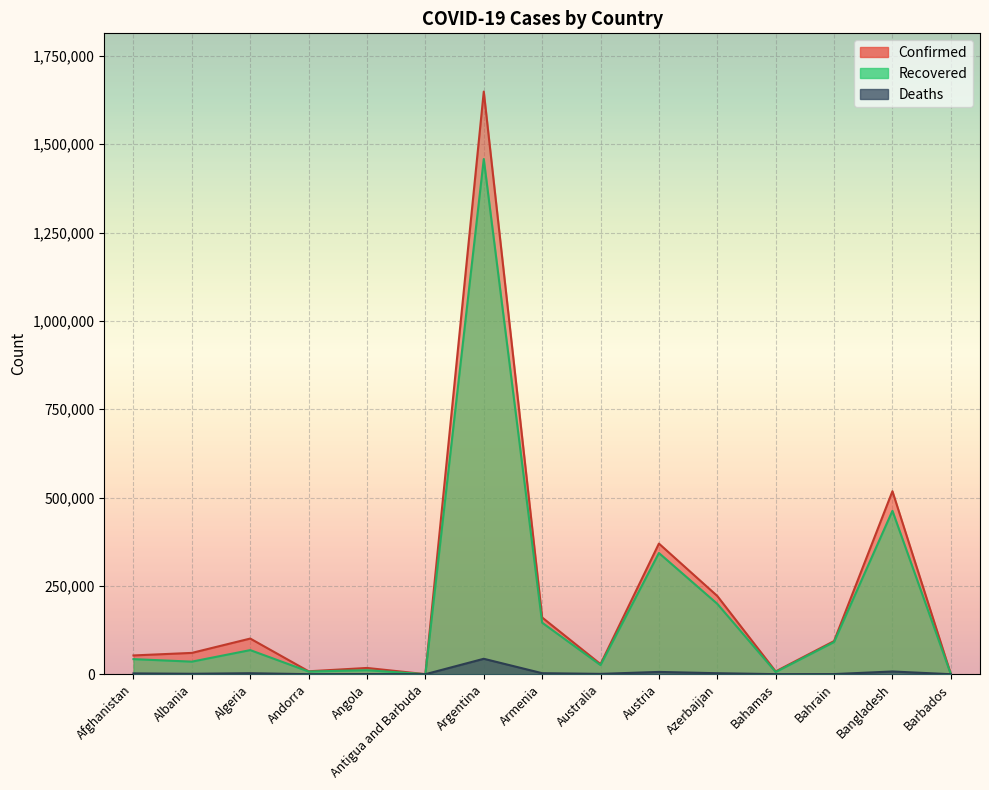

What is the difference between the maximum and minimum values in the Recovered series?

1457935